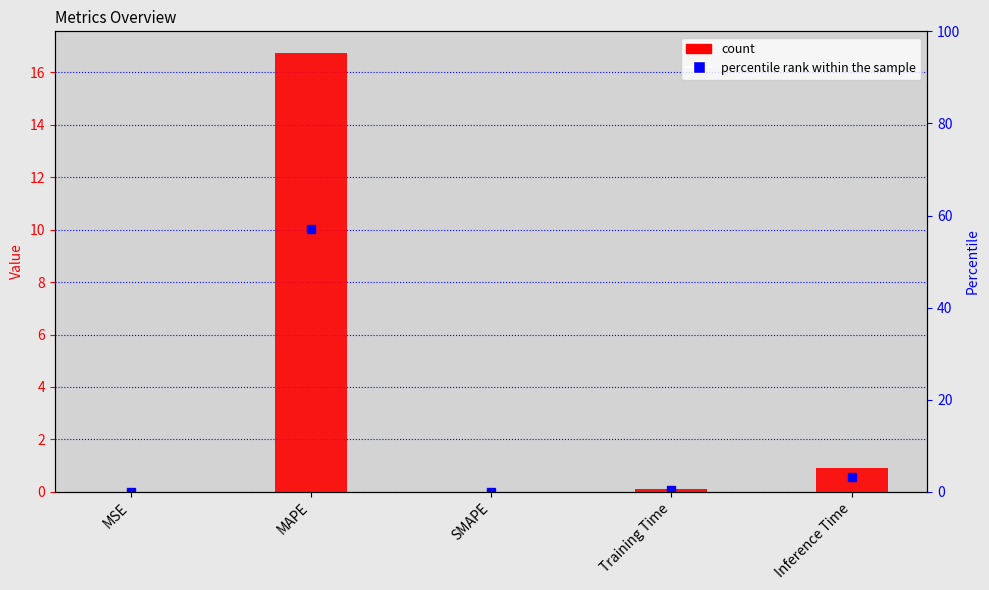

Does the chart contain any negative values?

No